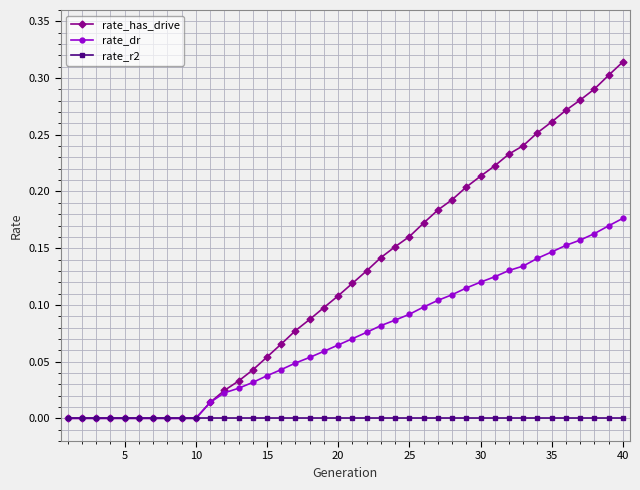

Count the number of data series in this chart.

3